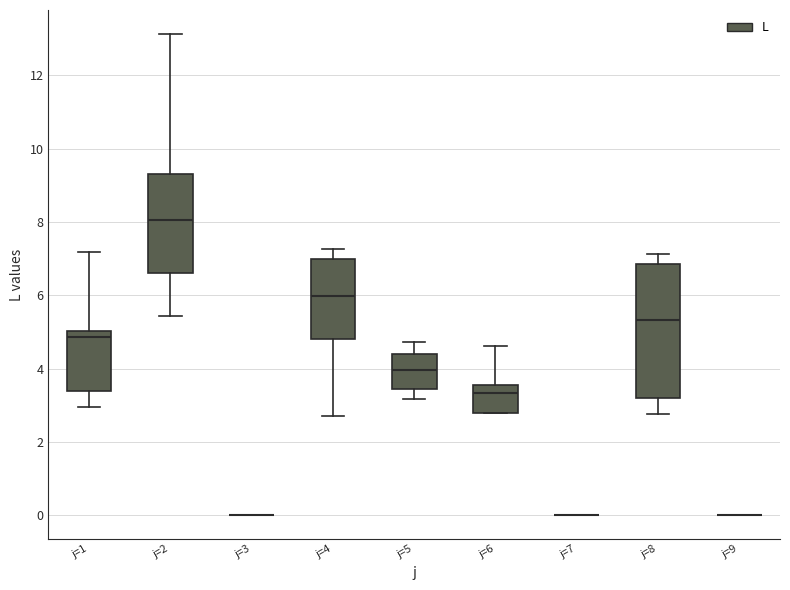

Reading left to right, read every box against the y-axis: the position of its median line, the range the box covers, and the ends of its whiskers. The values are not printed on the chart, so give them approximately, as read against the axis.

j=1: median 4.8, box 3.4 to 5.0, whiskers 3.0 to 7.2
j=2: median 8.0, box 6.6 to 9.4, whiskers 5.4 to 13.2
j=3: box collapsed to a line at 0.0, whiskers 0.0 to 0.0
j=4: median 6.0, box 4.8 to 7.0, whiskers 2.8 to 7.2
j=5: median 4.0, box 3.4 to 4.4, whiskers 3.2 to 4.8
j=6: median 3.4, box 2.8 to 3.6, whiskers 2.8 to 4.6
j=7: box collapsed to a line at 0.0, whiskers 0.0 to 0.0
j=8: median 5.4, box 3.2 to 6.8, whiskers 2.8 to 7.2
j=9: box collapsed to a line at 0.0, whiskers 0.0 to 0.0